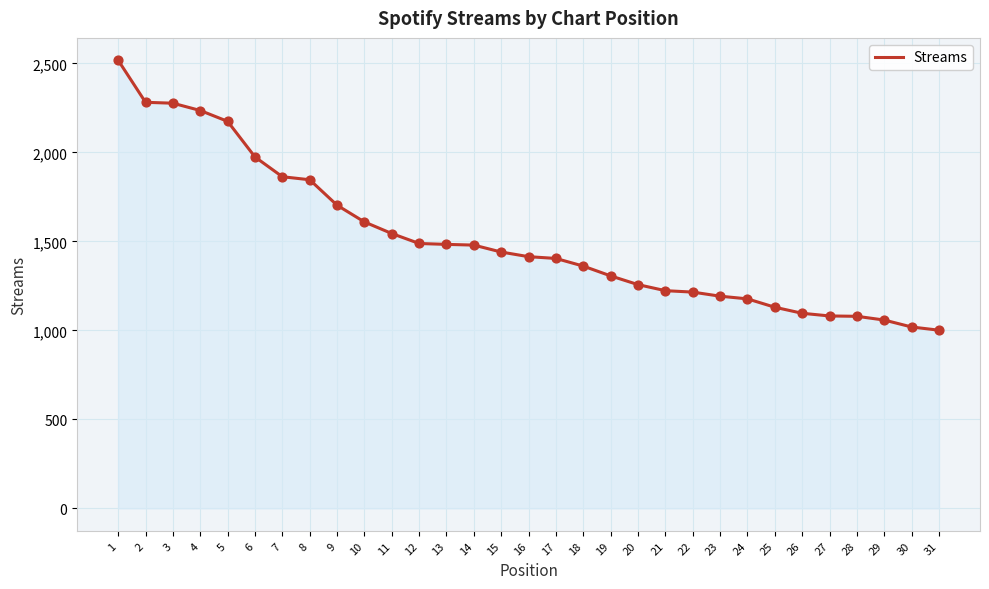

Between 7 and 15, which is larger?

7